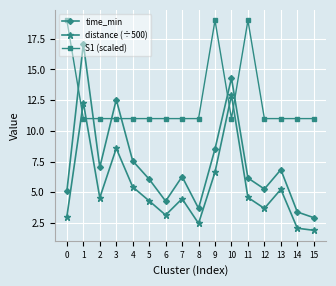

True or false: distance (÷500) has a value of 4.3 at 5.

True